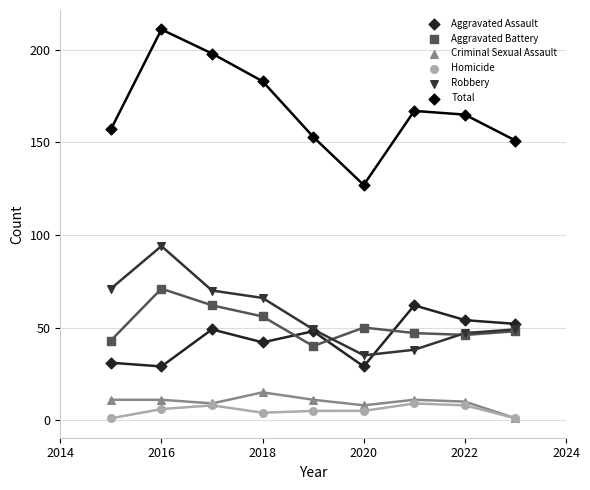

Which series reaches the maximum Y coordinate?

Total